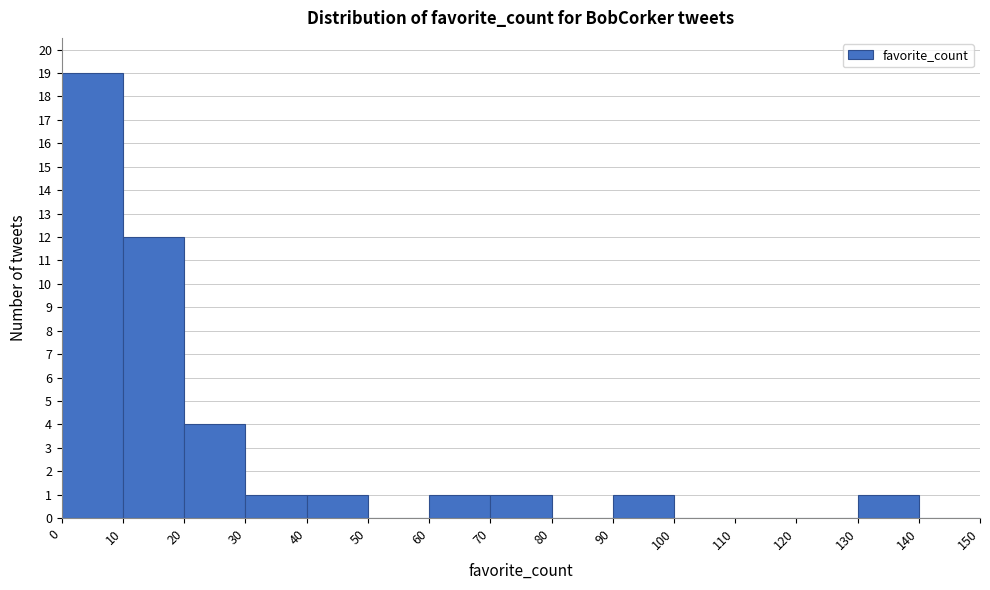

Over which range of the x-axis is the bar tallest?

0 to 10